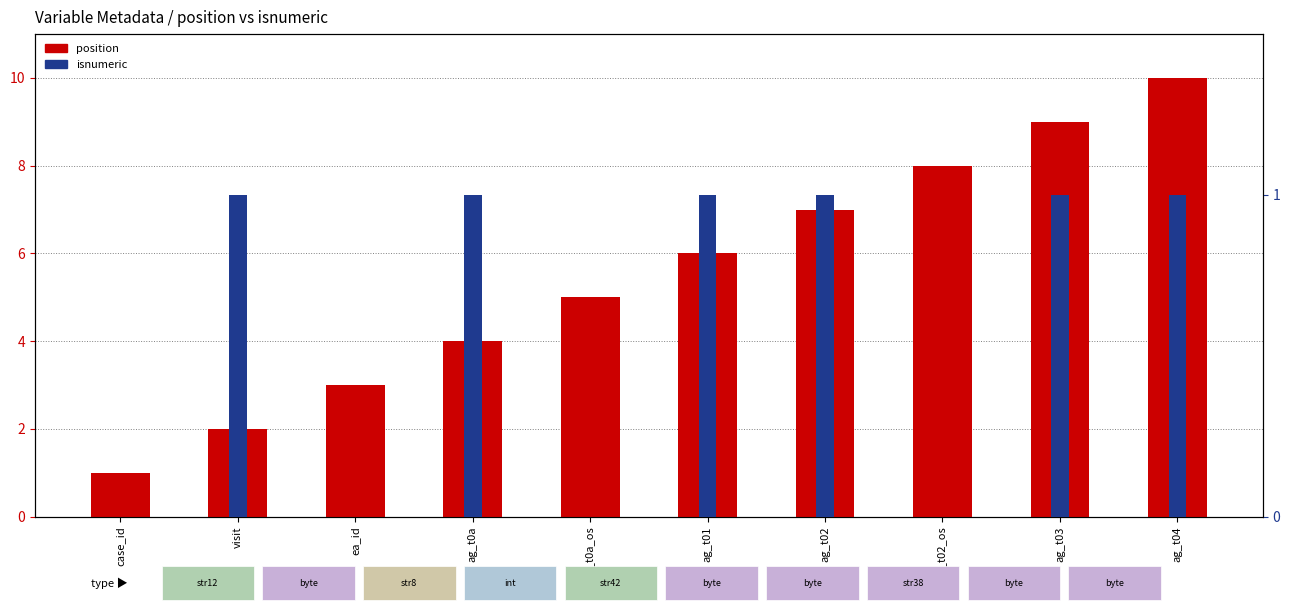

How many position values are between 3 and 8?

6